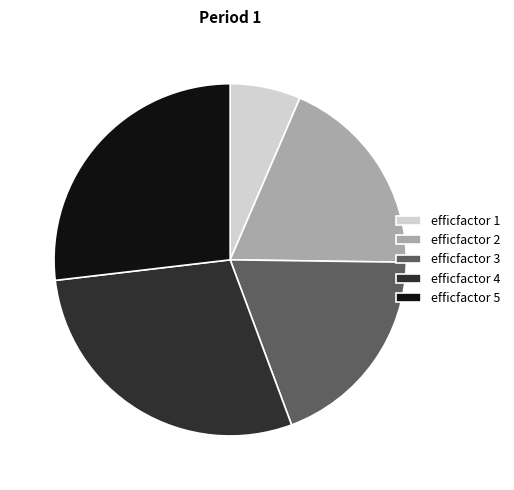

Between efficfactor 4 and efficfactor 1, which is larger?

efficfactor 4